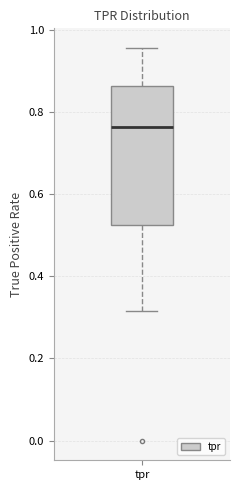

Read this box plot against the y-axis: the position of the median line, the range covered by the box, and the ends of both whiskers. The values are not printed on the chart, so give them approximately, as read against the axis.

median 0.76, box 0.52 to 0.86, whiskers 0.32 to 0.96